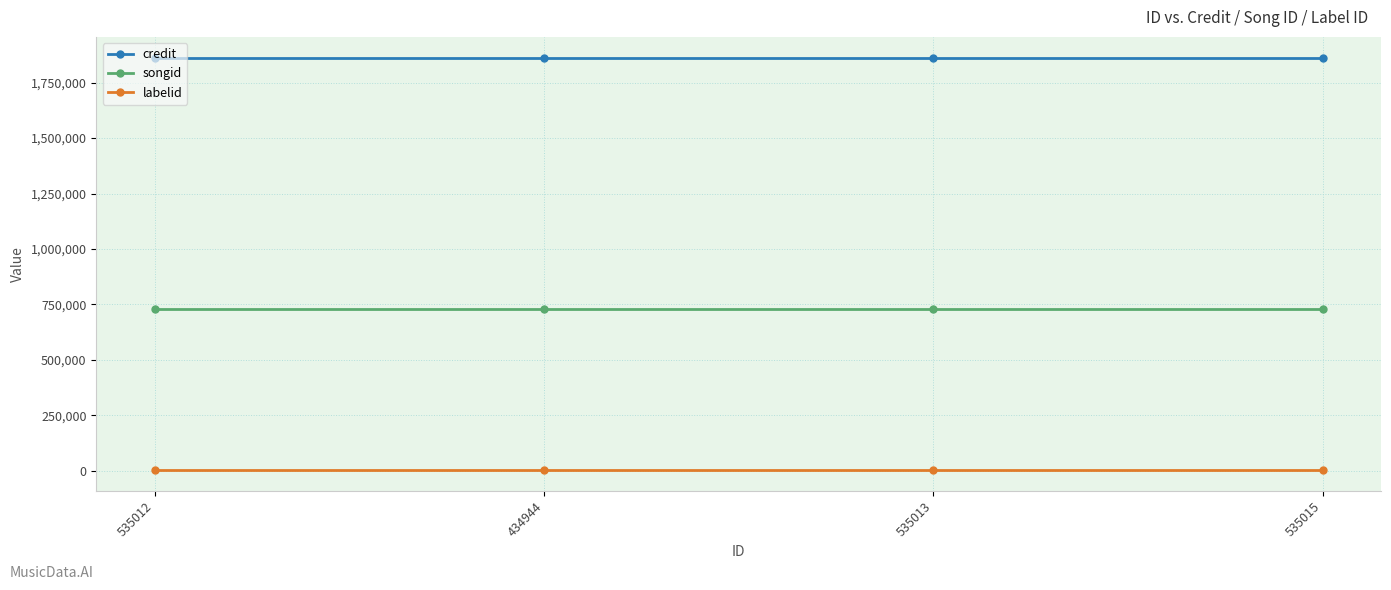

What is the label of the 3rd point from the left?

535013